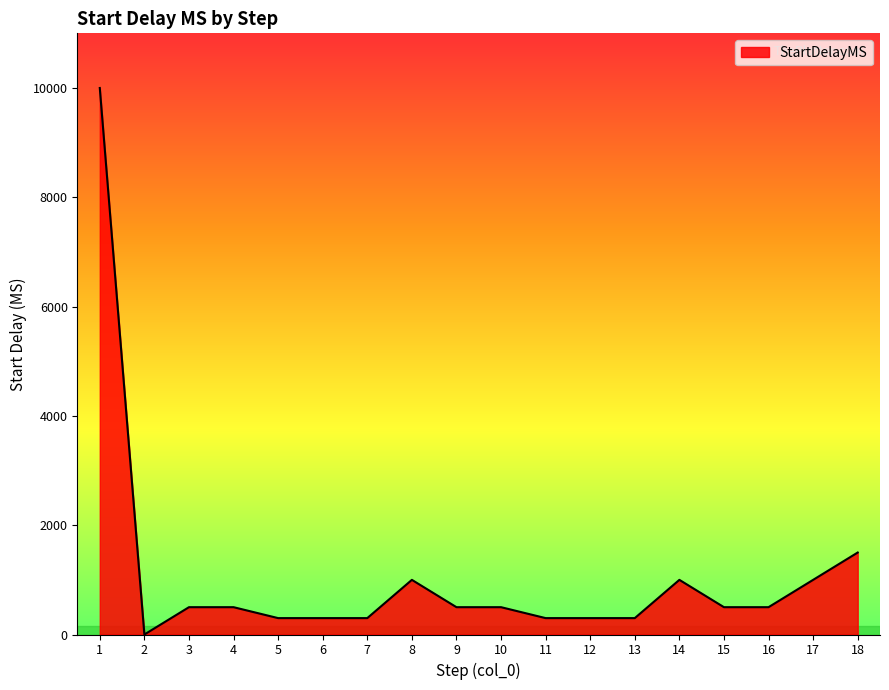

What is the average value?

1072